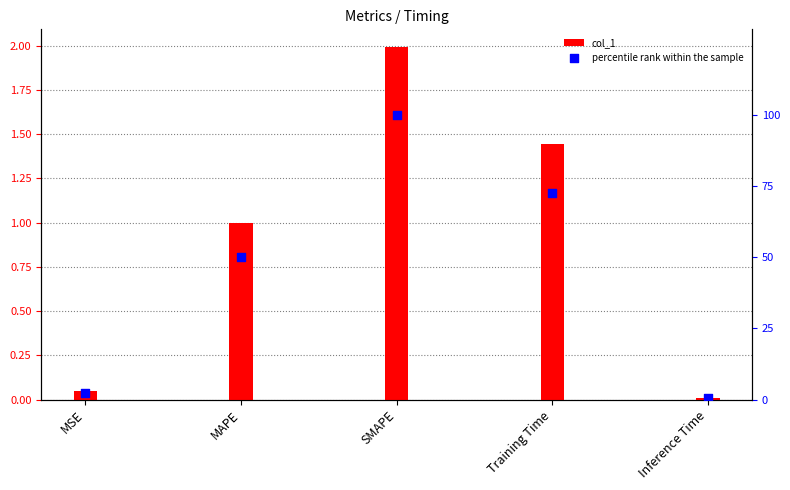

Which series reaches the maximum Y coordinate?

percentile rank within the sample